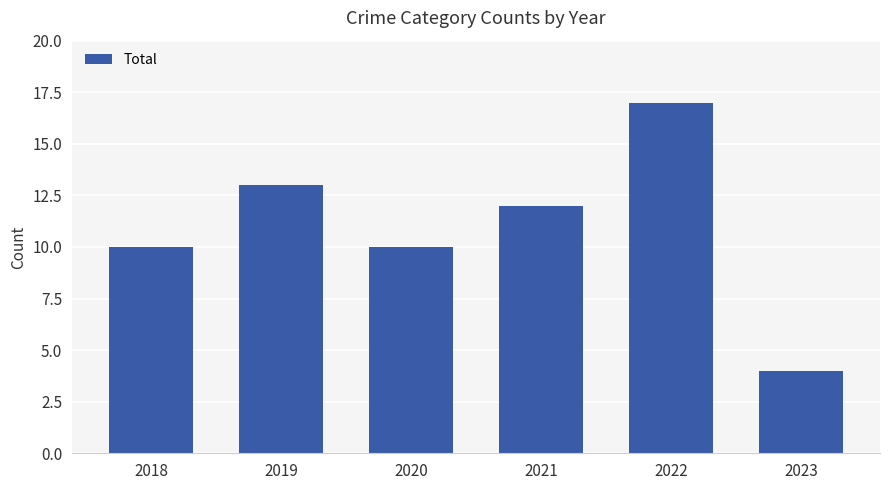

What is the value of the 4th bar from the left?

12